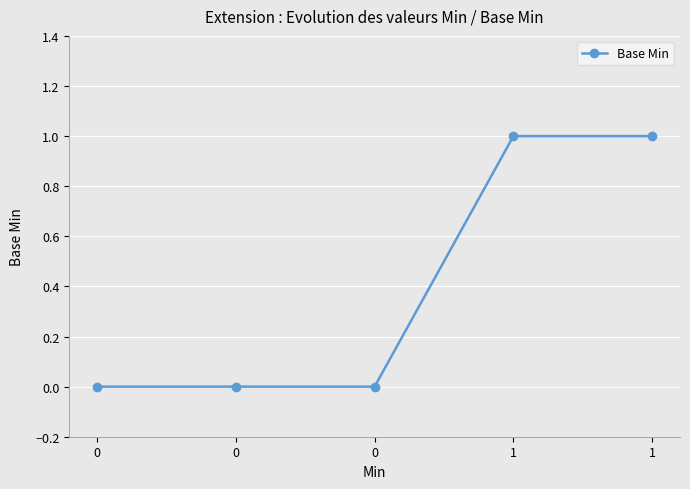

Is this an area chart (filled region under the line)?

No